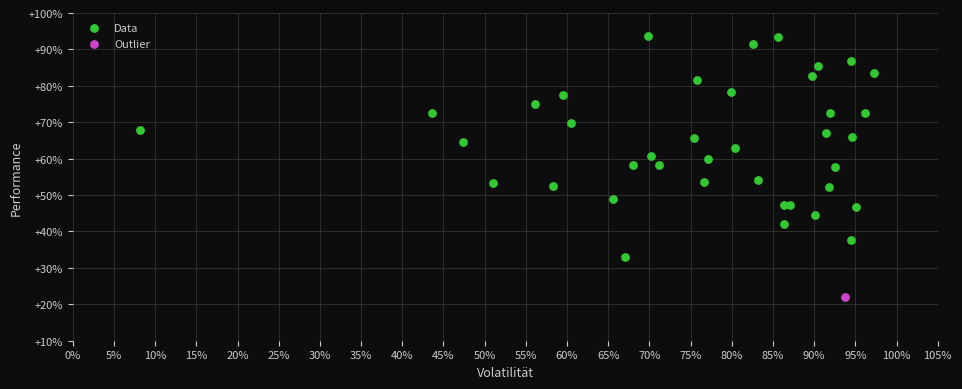

What are all the series names shown in the legend?

Data, Outlier